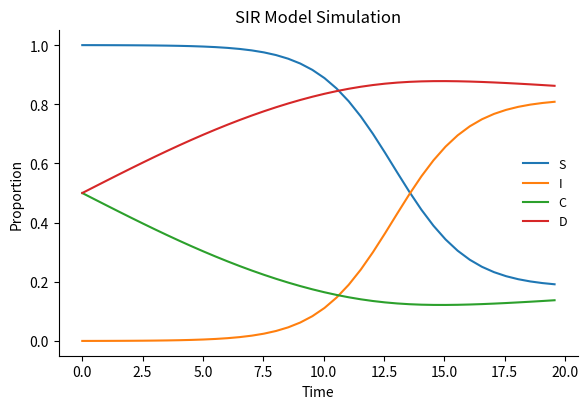

True or false: I and D intersect in this chart.

False